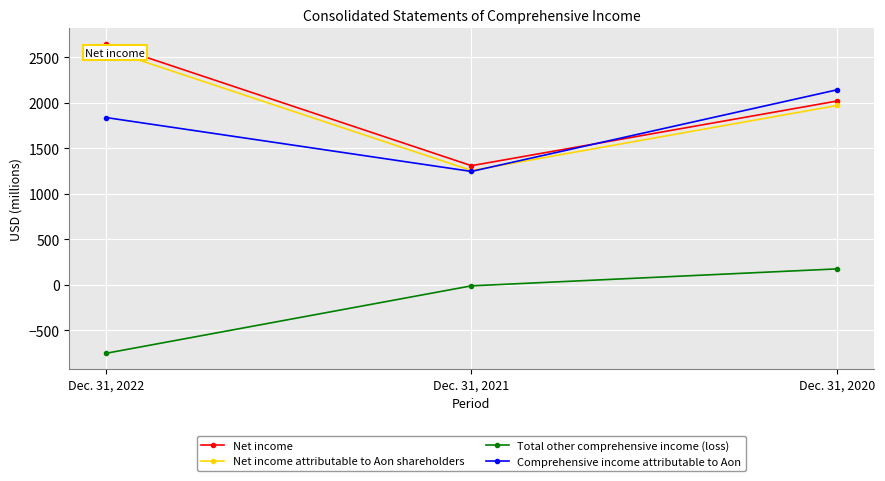

Reading left to right, list all the values displayed in this chart.

Net income: Dec. 31, 2022=2646	Dec. 31, 2021=1308	Dec. 31, 2020=2018
Net income attributable to Aon shareholders: Dec. 31, 2022=2589	Dec. 31, 2021=1255	Dec. 31, 2020=1969
Total other comprehensive income (loss): Dec. 31, 2022=-752	Dec. 31, 2021=-11	Dec. 31, 2020=175
Comprehensive income attributable to Aon: Dec. 31, 2022=1837	Dec. 31, 2021=1245	Dec. 31, 2020=2141